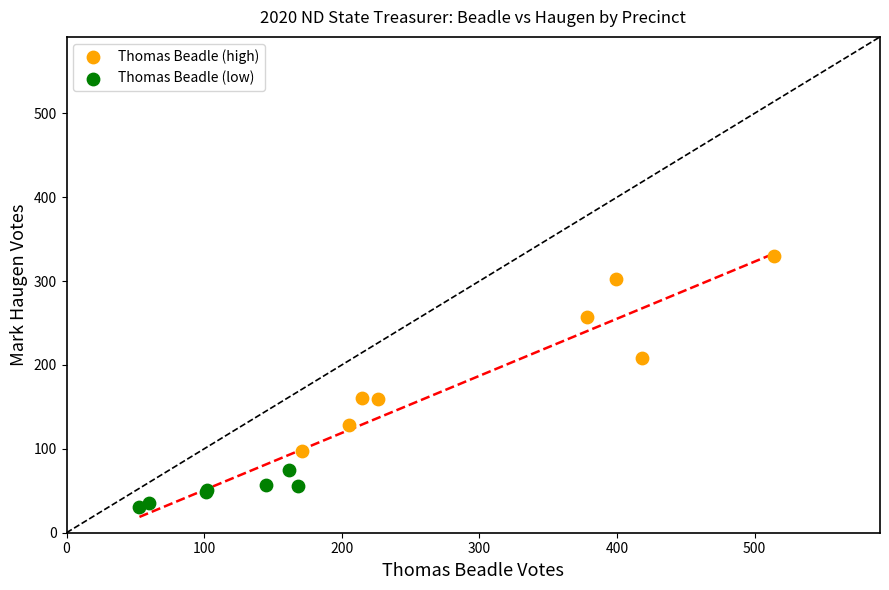

What are all the series names shown in the legend?

Thomas Beadle (high), Thomas Beadle (low)